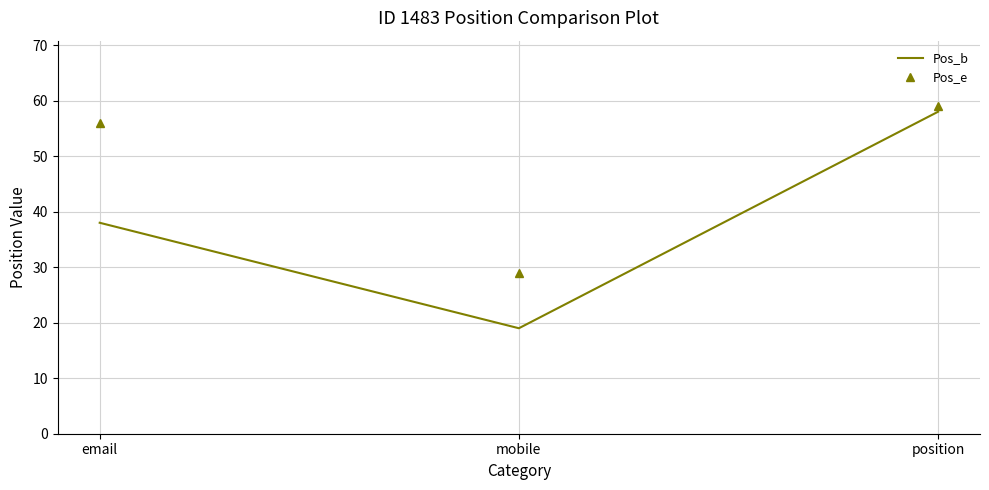

Rank the series by their average value, from highest to lowest.

Pos_e, Pos_b